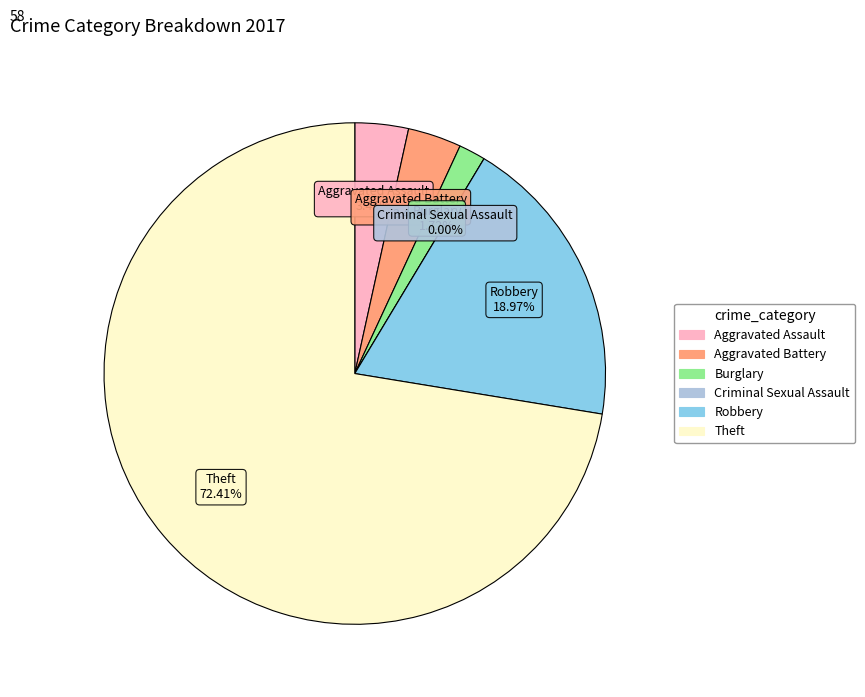

How many segments does this pie chart have?

6